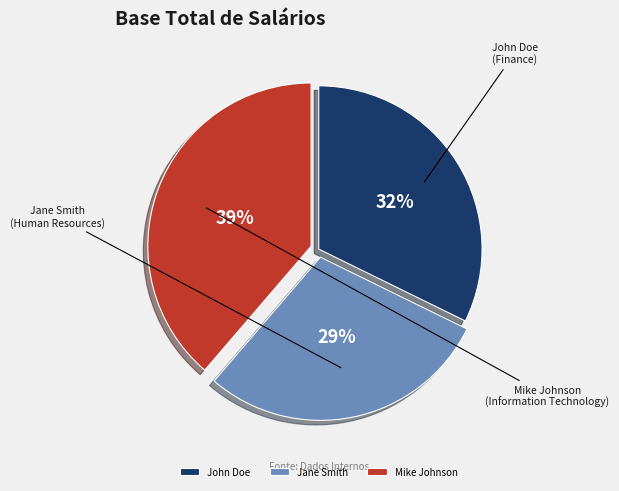

Is Mike Johnson the majority of the pie?

No